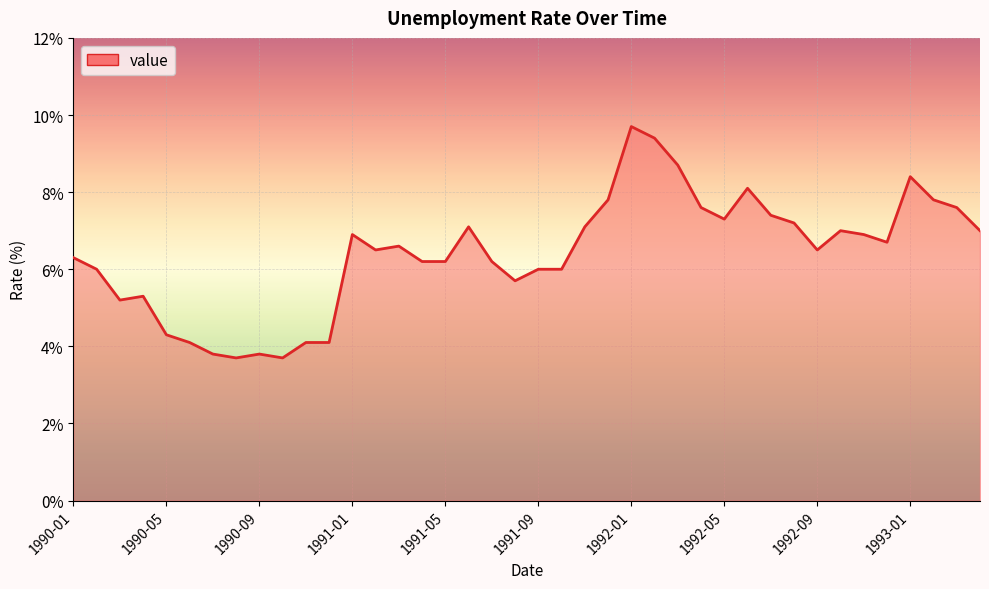

What is the sum of all values?

256.0